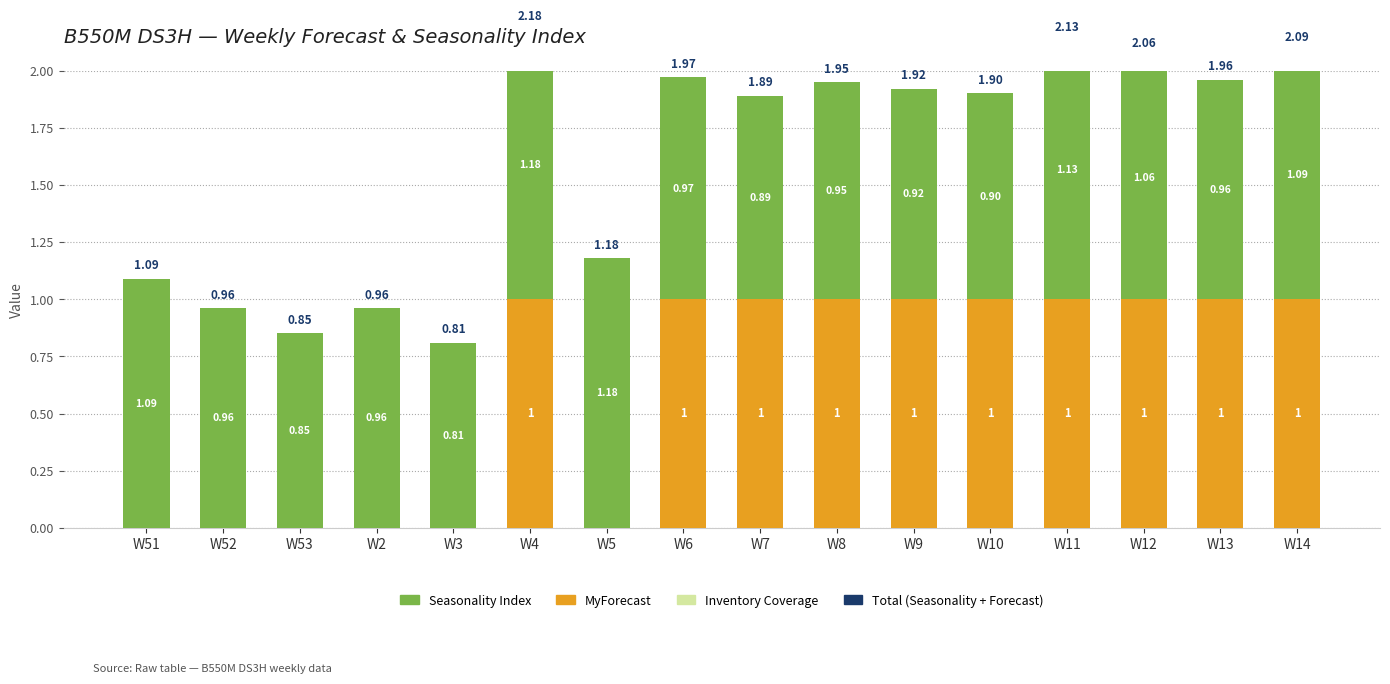

How many series are shown in this chart?

3